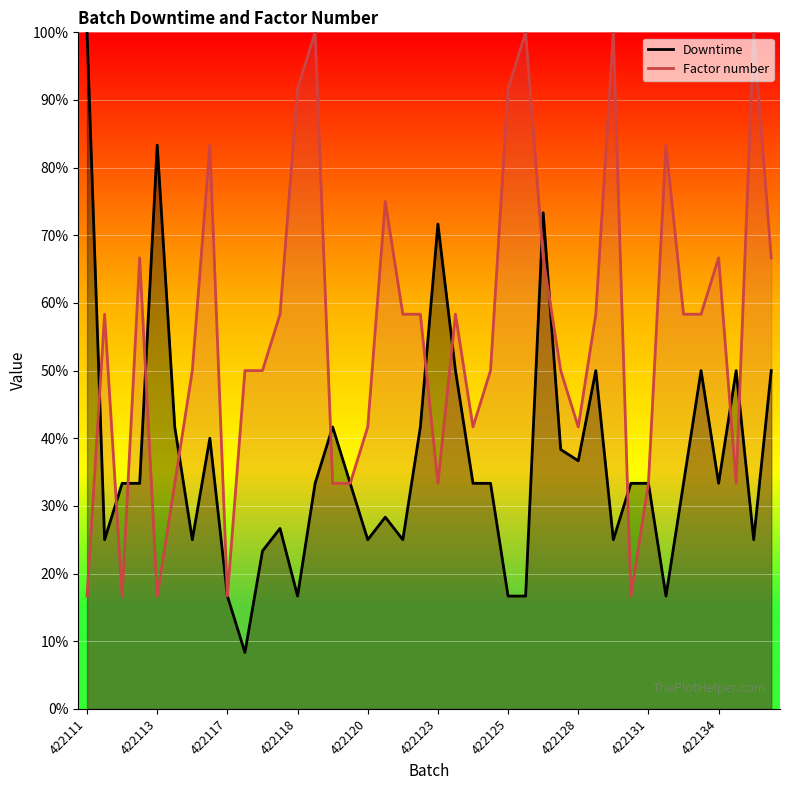

What is the average value of the Factor number series?

55.4